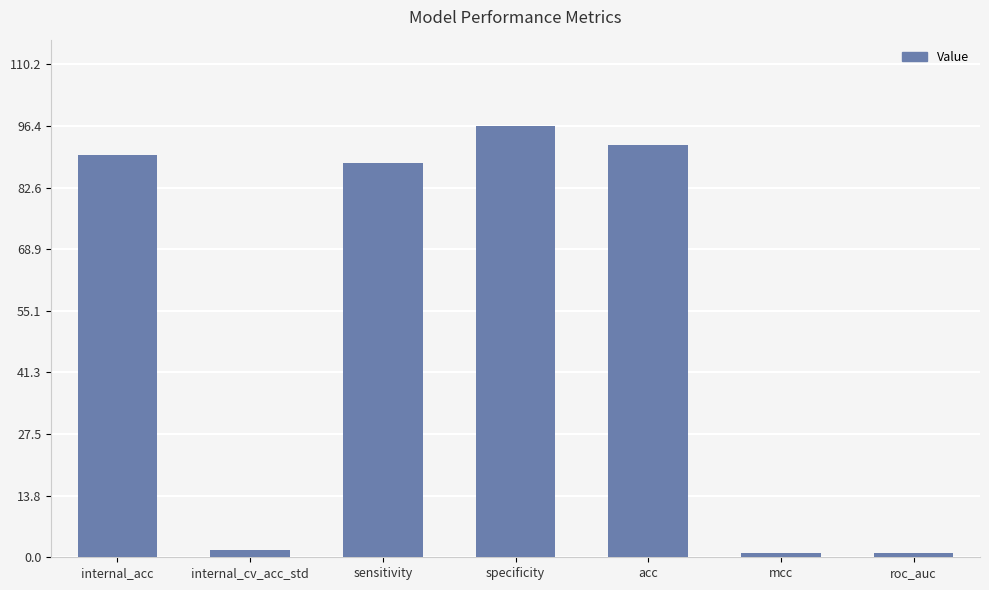

Between specificity and sensitivity, which is larger?

specificity